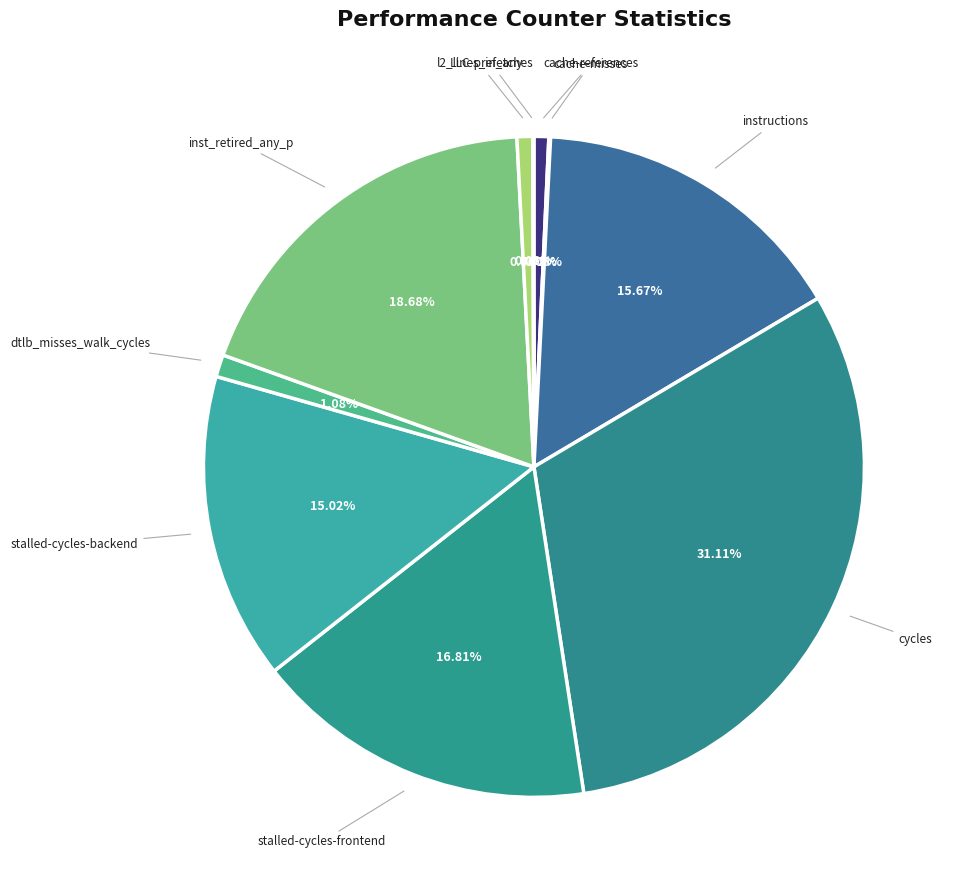

Combined, what portion of the pie is l2_lines_in_any and instructions?

16.4%